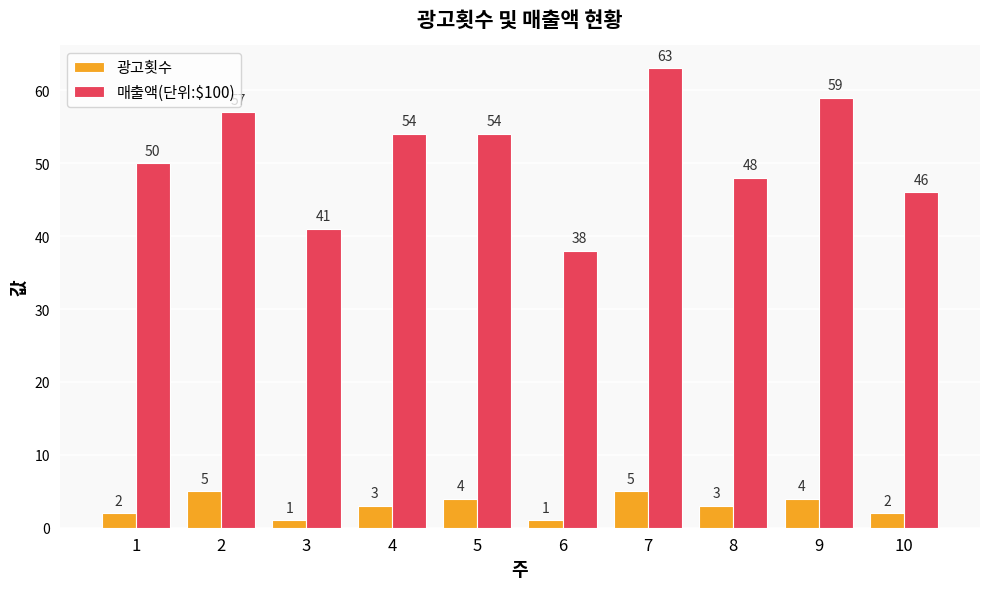

Reading right to left, what are all the values shown in this chart?

광고횟수: 10=2	9=4	8=3	7=5	6=1	5=4	4=3	3=1	2=5	1=2
매출액(단위:$100): 10=46	9=59	8=48	7=63	6=38	5=54	4=54	3=41	2=57	1=50